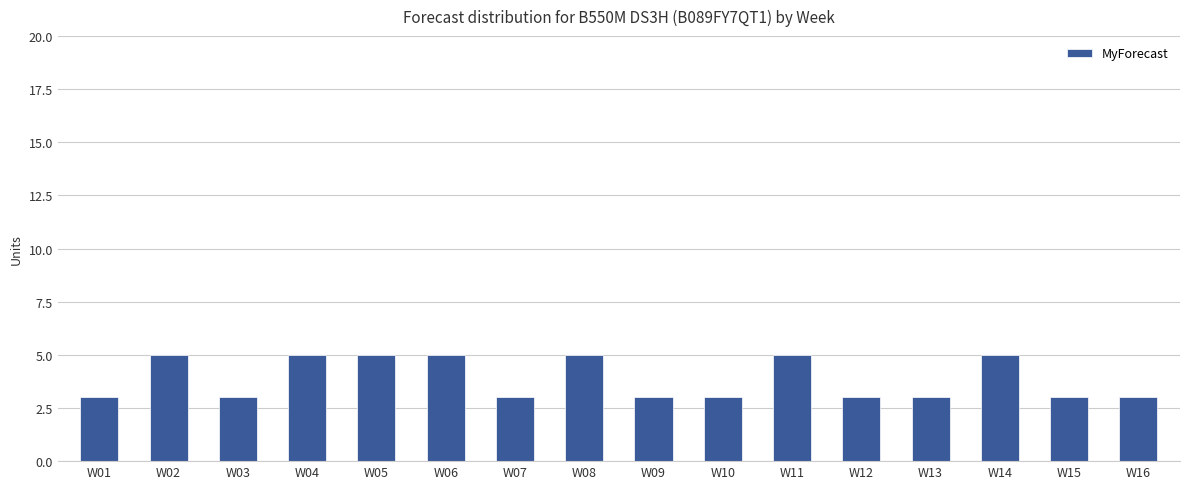

What is the minimum value shown in the chart?

3